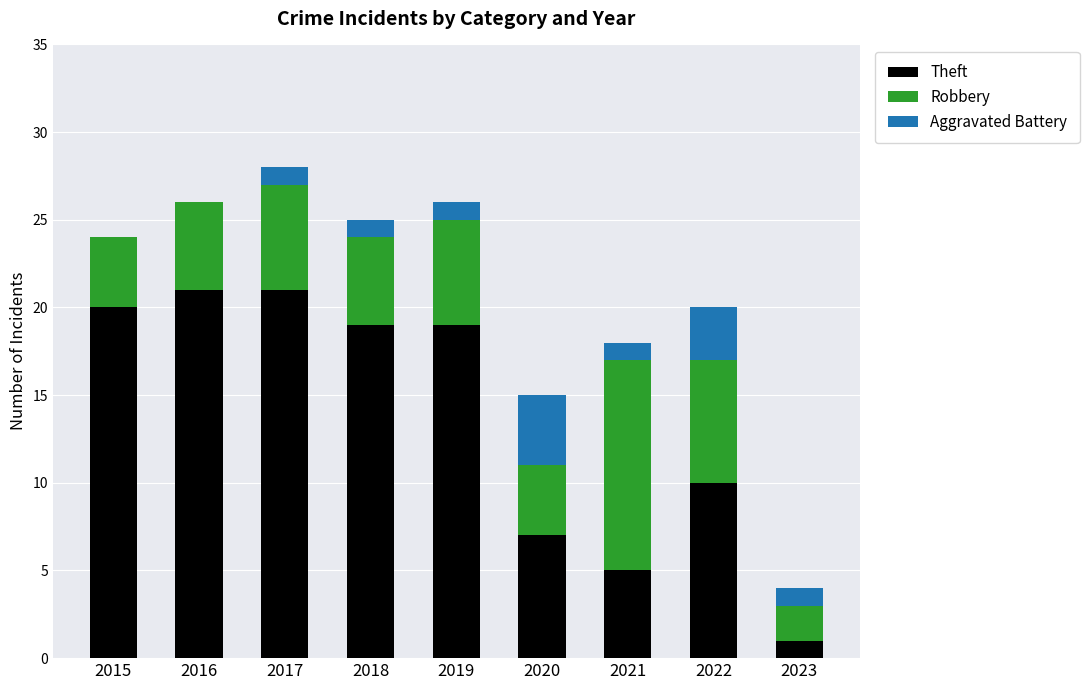

True or false: Theft has a value of 7 at 2016.

False